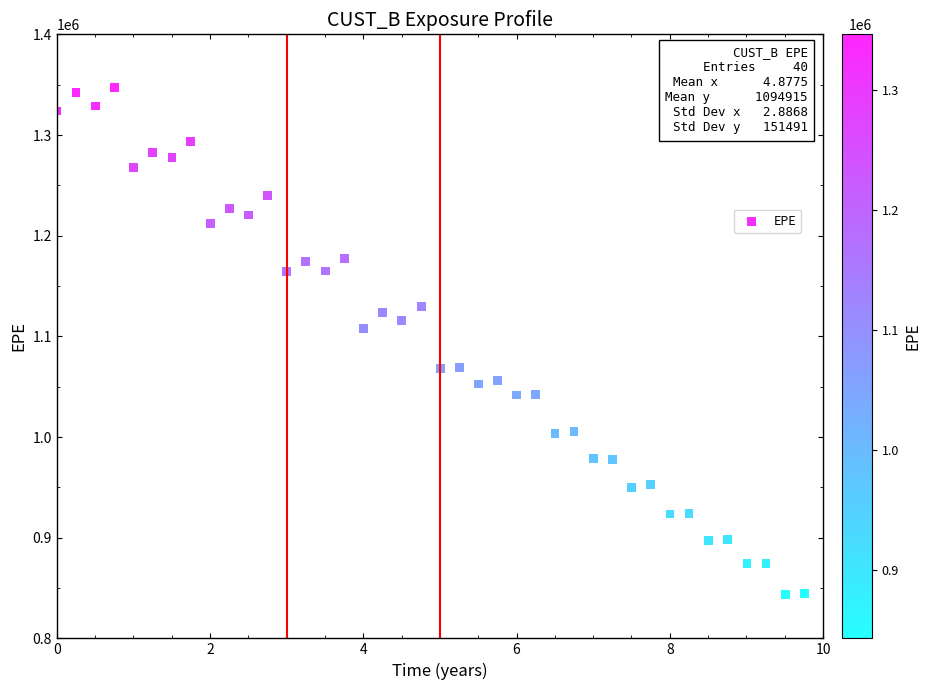

What is the range of Y values (max minus min)?

503623.9